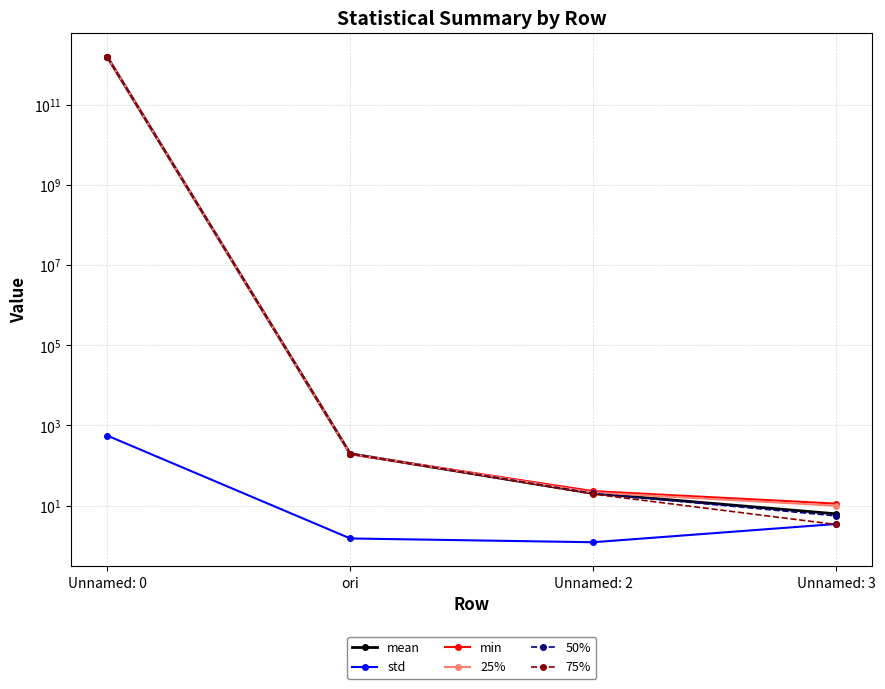

List the series in order of their peak value, lowest first.

std, min, 25%, mean, 50%, 75%